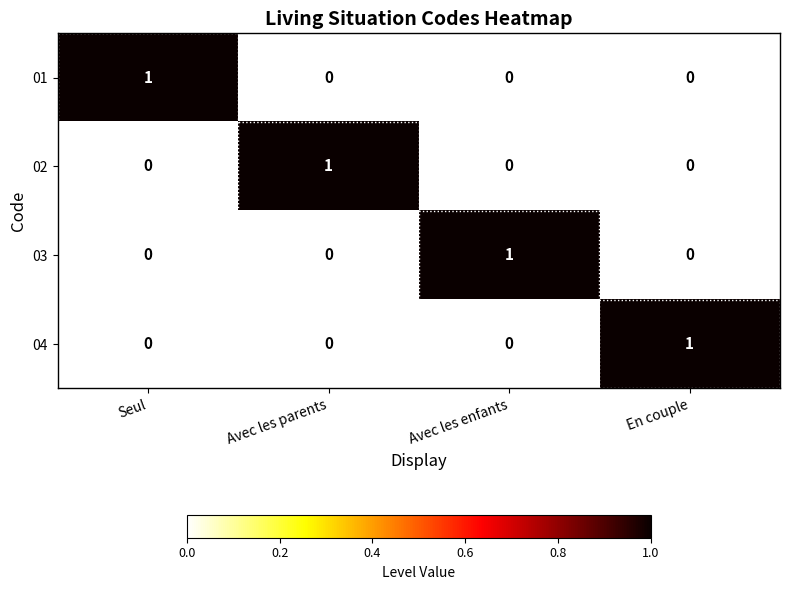

At how many categories does at least one series exceed 0?

4